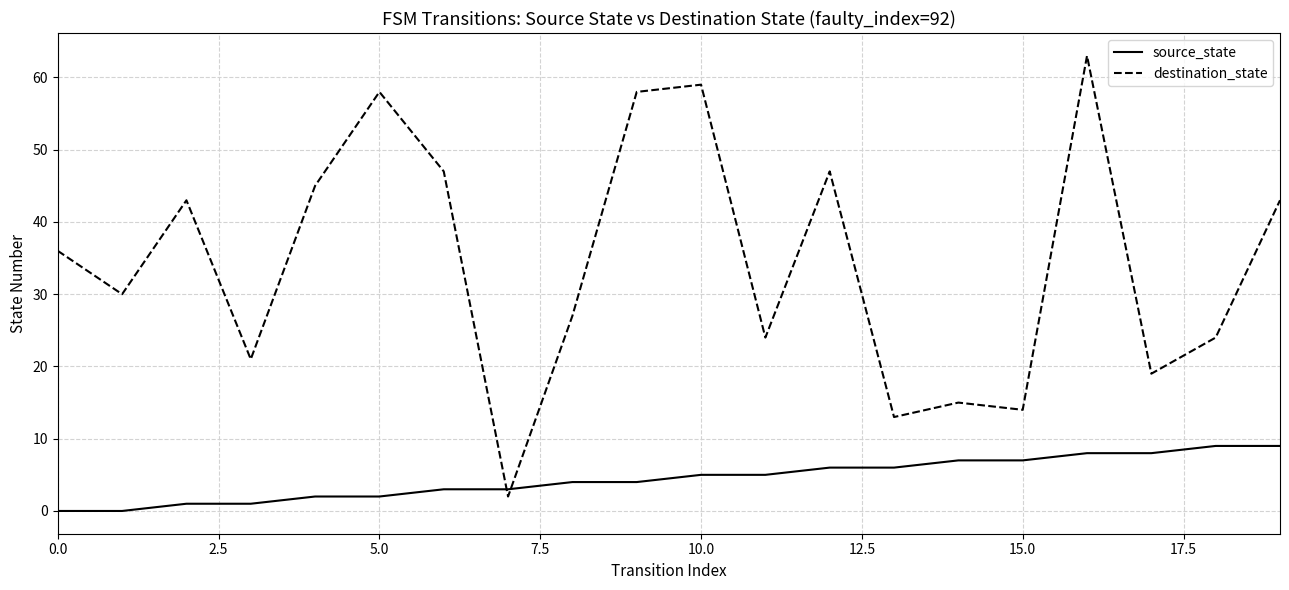

List the series in order of their peak value, lowest first.

source_state, destination_state